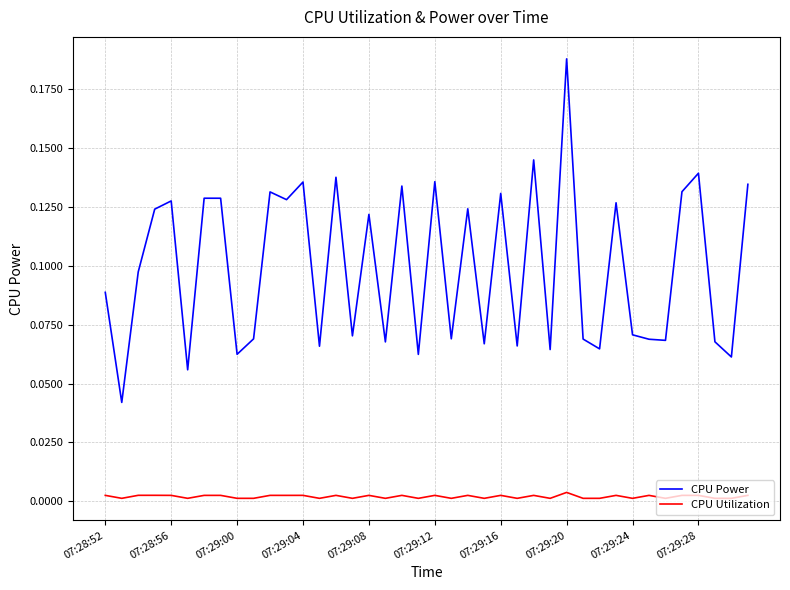

True or false: CPU Utilization and CPU Power cross at least once.

False